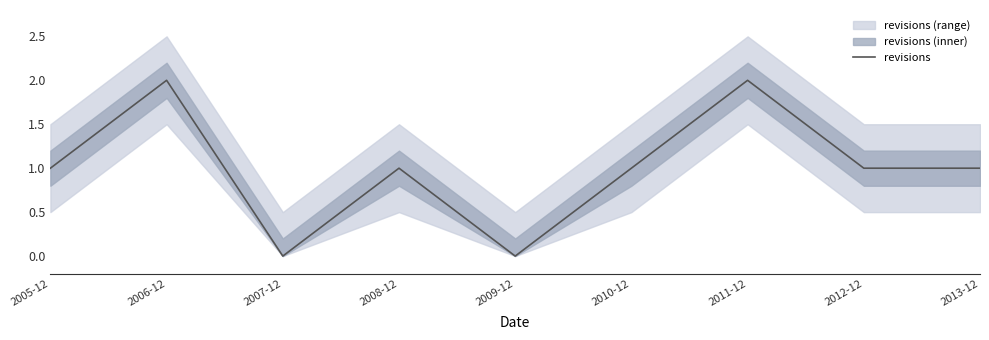

Rank the categories by value from lowest to highest.

2007-12, 2009-12, 2005-12, 2008-12, 2010-12, 2012-12, 2013-12, 2006-12, 2011-12